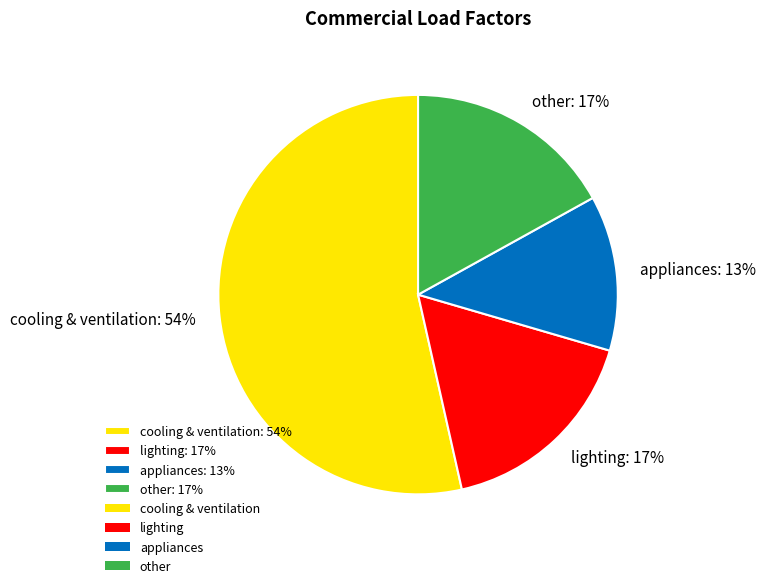

Is it true that cooling & ventilation is 68% of the pie?

False